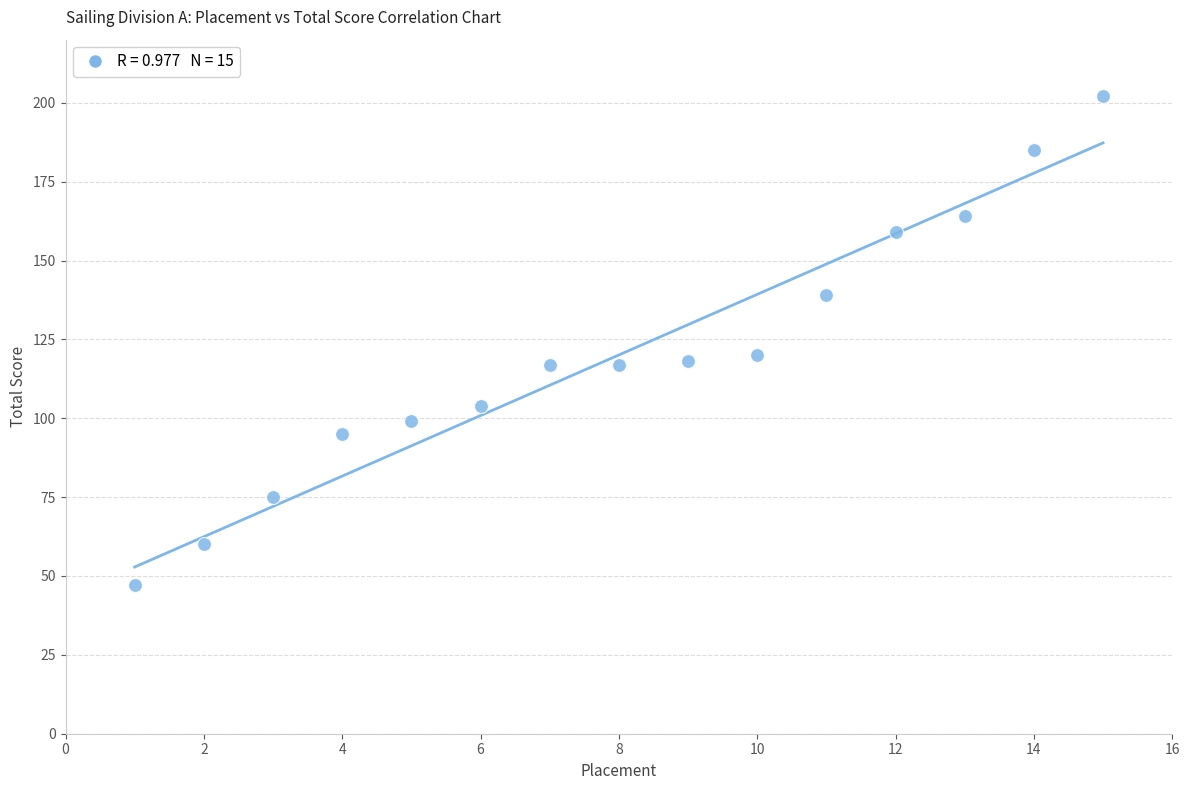

What is the range of X values (max minus min)?

14